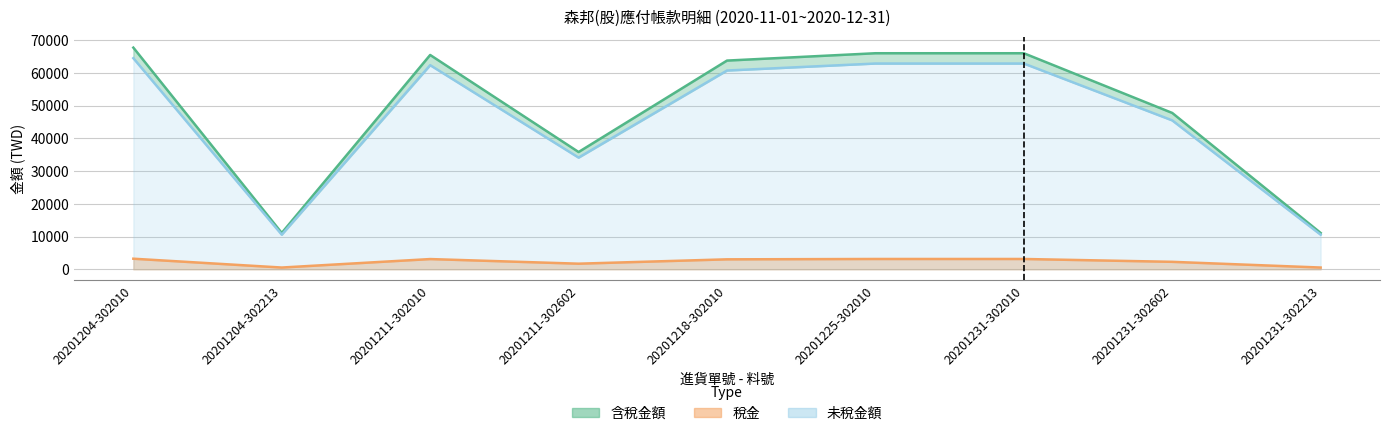

At which category does 含稅金額 reach its first local valley?

20201204-302213